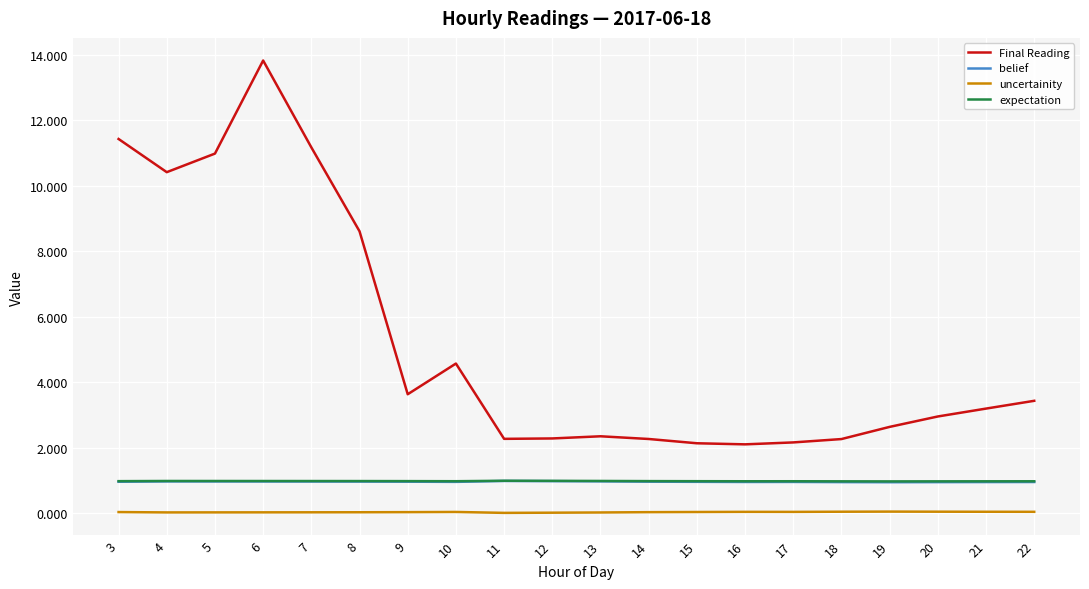

True or false: Final Reading and expectation cross at least once.

False